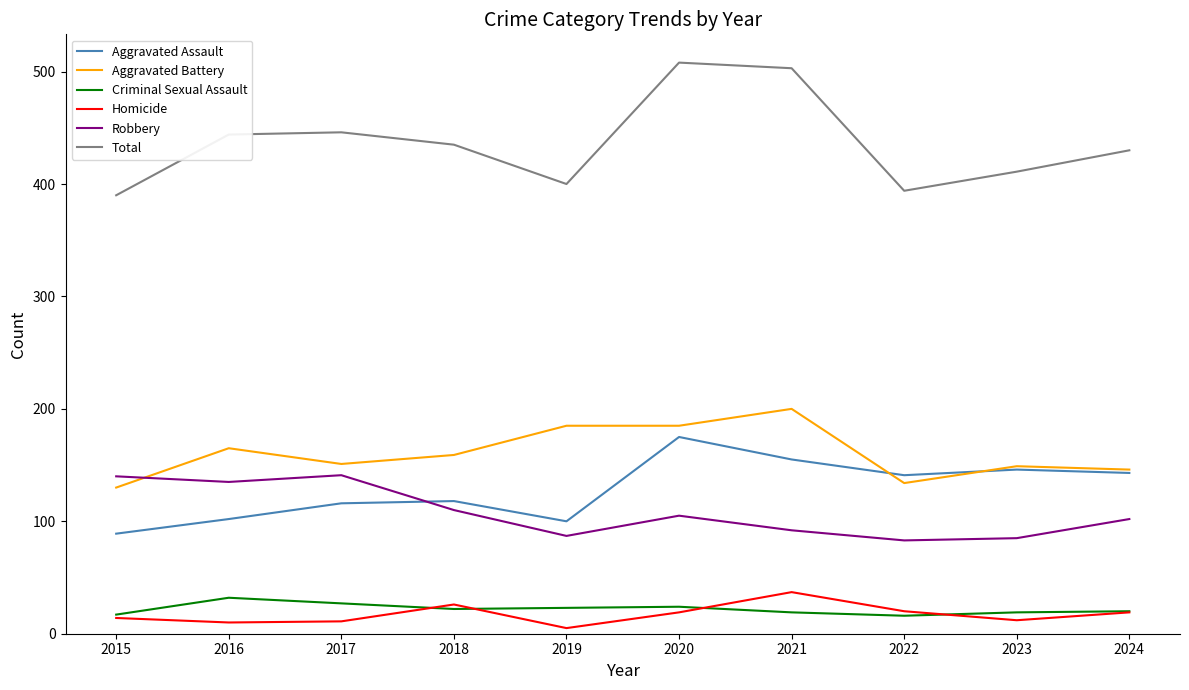

True or false: Aggravated Assault and Homicide cross at least once.

False